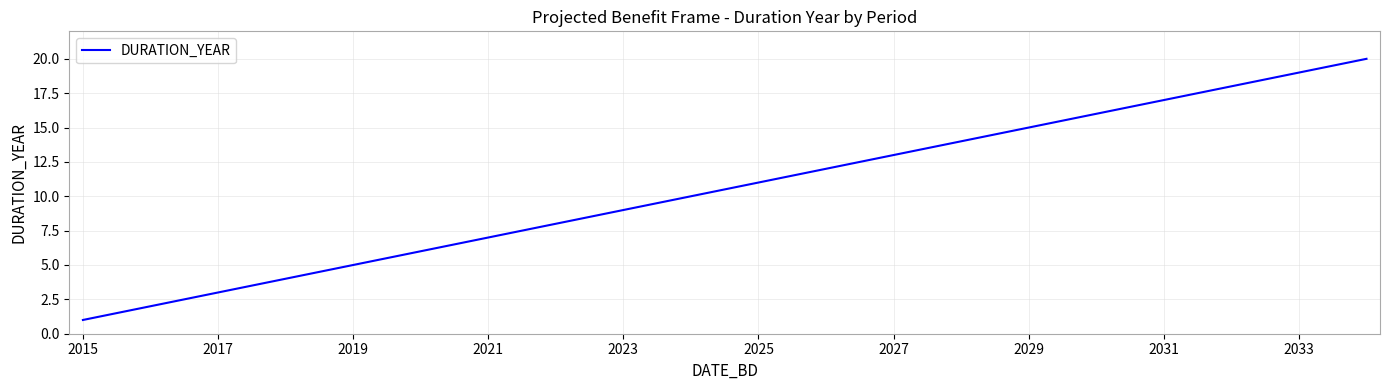

What is the difference between the maximum and minimum values?

19